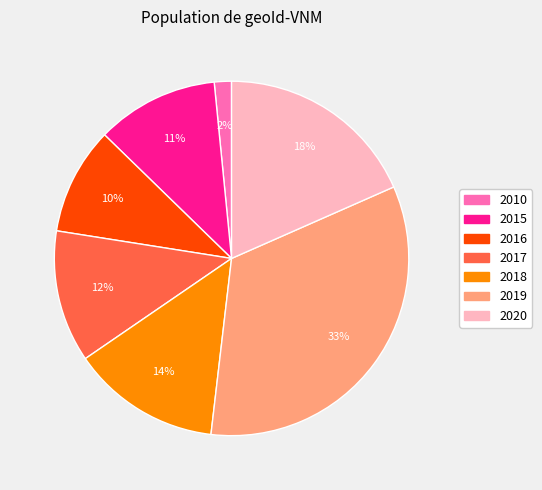

Which category has the smallest portion of the pie?

2010